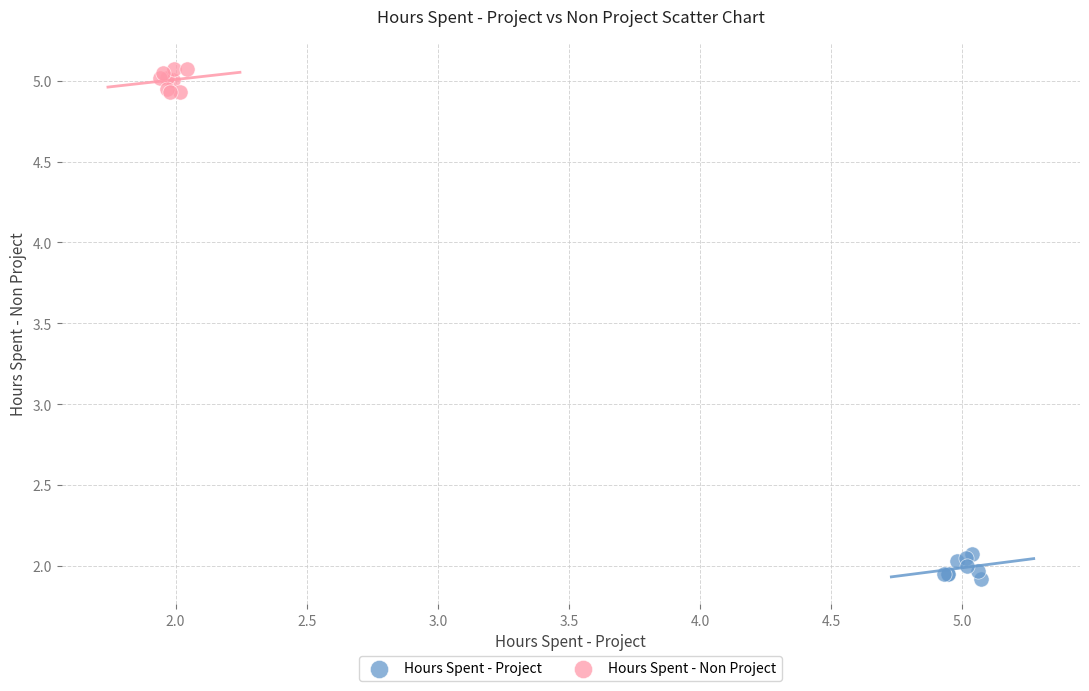

Which series reaches the maximum Y coordinate?

Hours Spent - Non Project